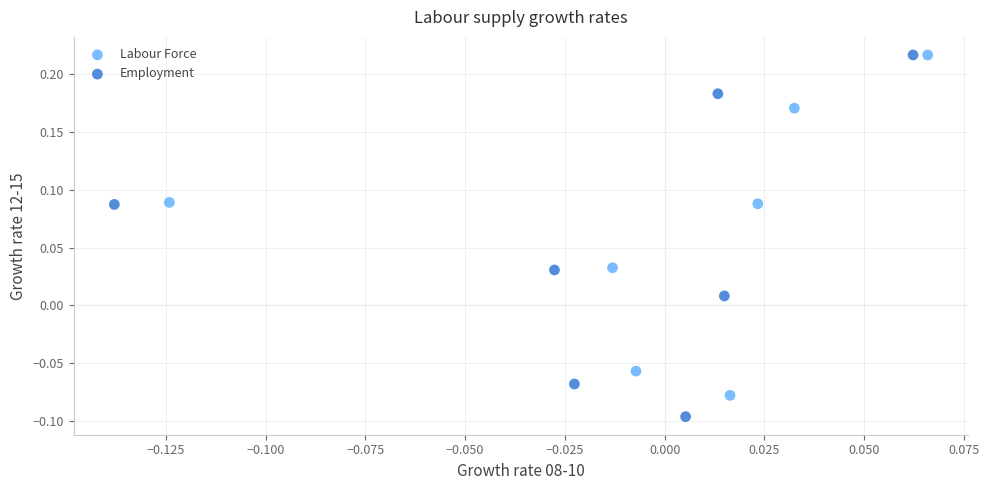

Which series has the largest Y range (max minus min)?

Employment